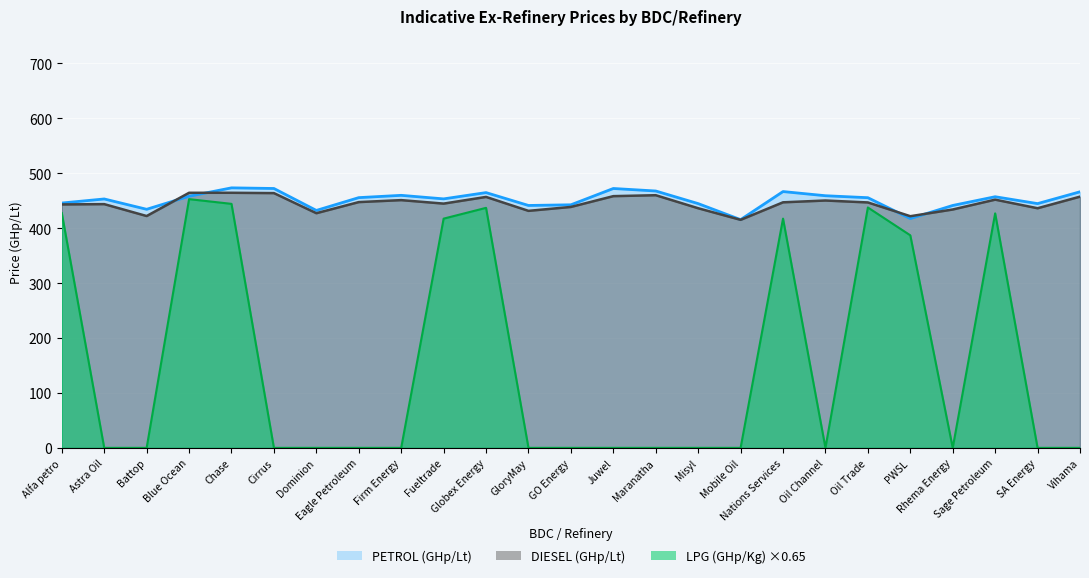

What value does the DIESEL (GHp/Lt) series have at GO Energy?

438.6